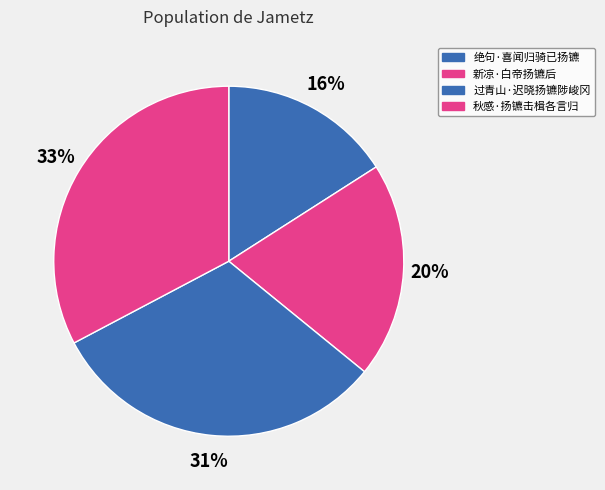

How many segments does this pie chart have?

4